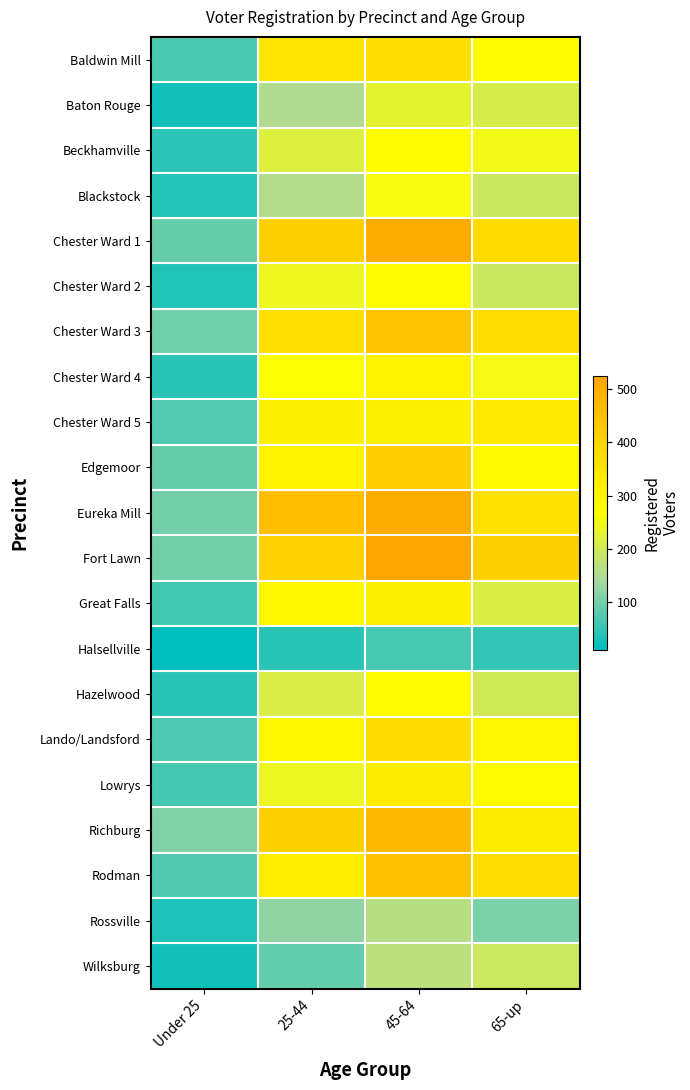

What is the total value across all series at 45-64?

7065